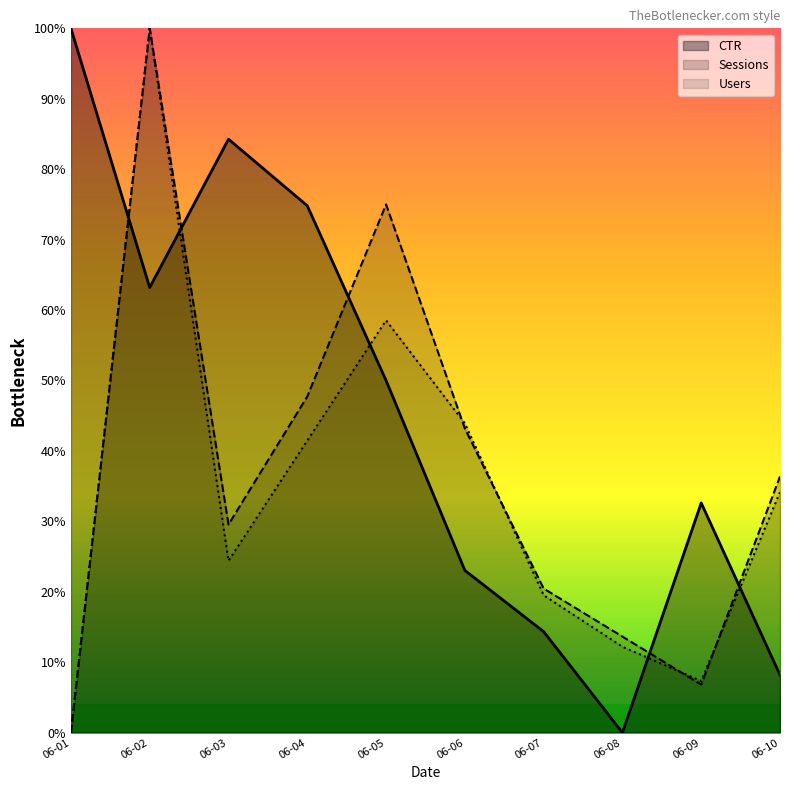

The Sessions series shows 0.7 at 06-05. True or false?

True